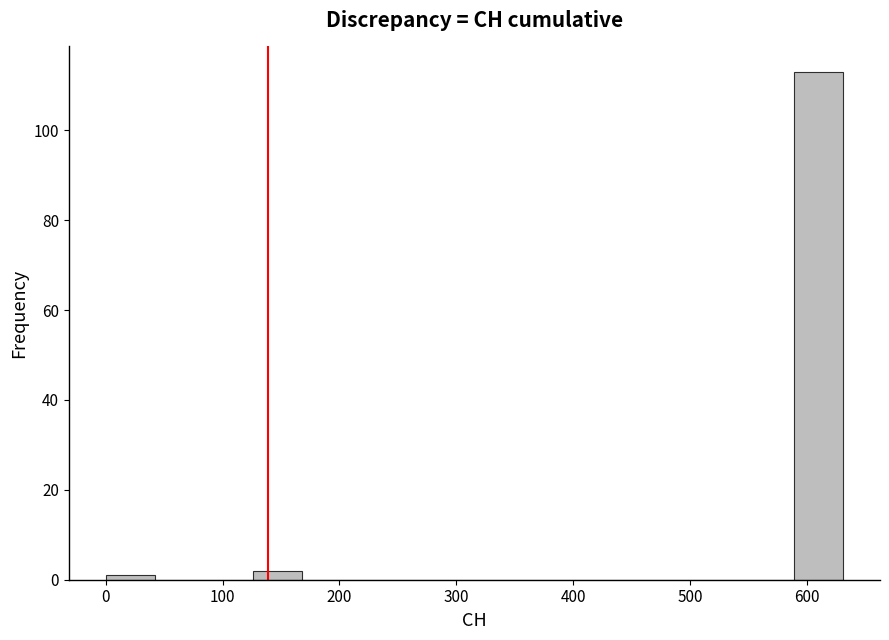

What is the height of the bar covering 130 to 170 on the x-axis? Neither the bar edges nor the heights are printed on the chart, so give them approximately, as read against the axes.

2